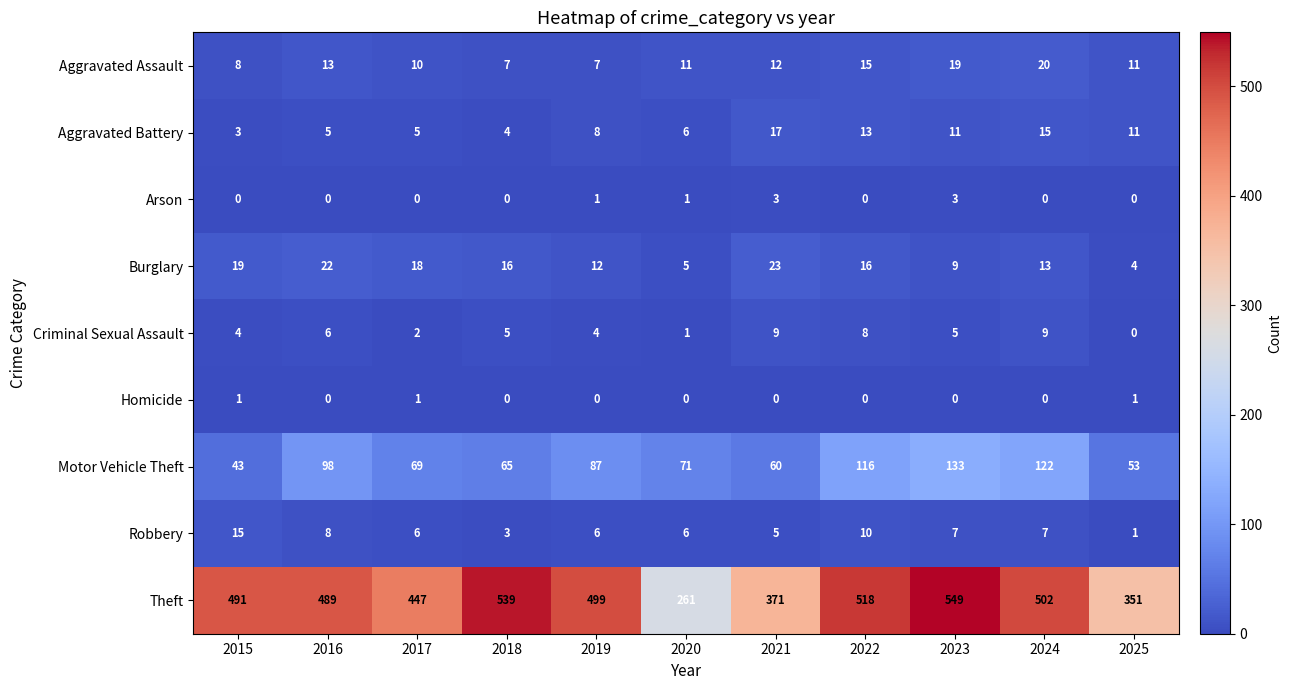

At which category is the sum across all series the highest?

2023